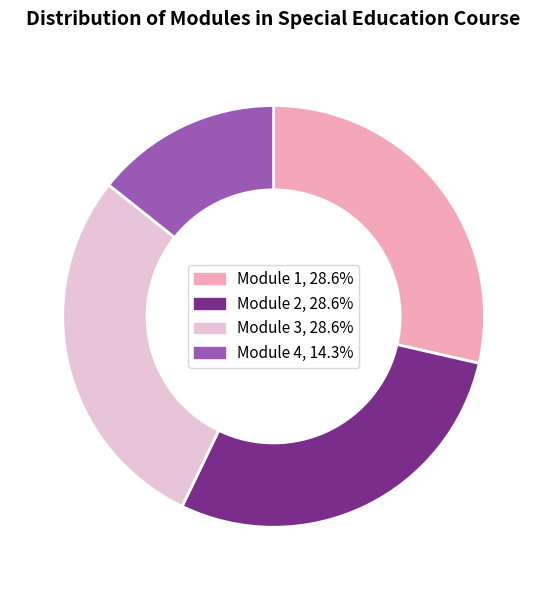

Does any single category account for the majority?

No